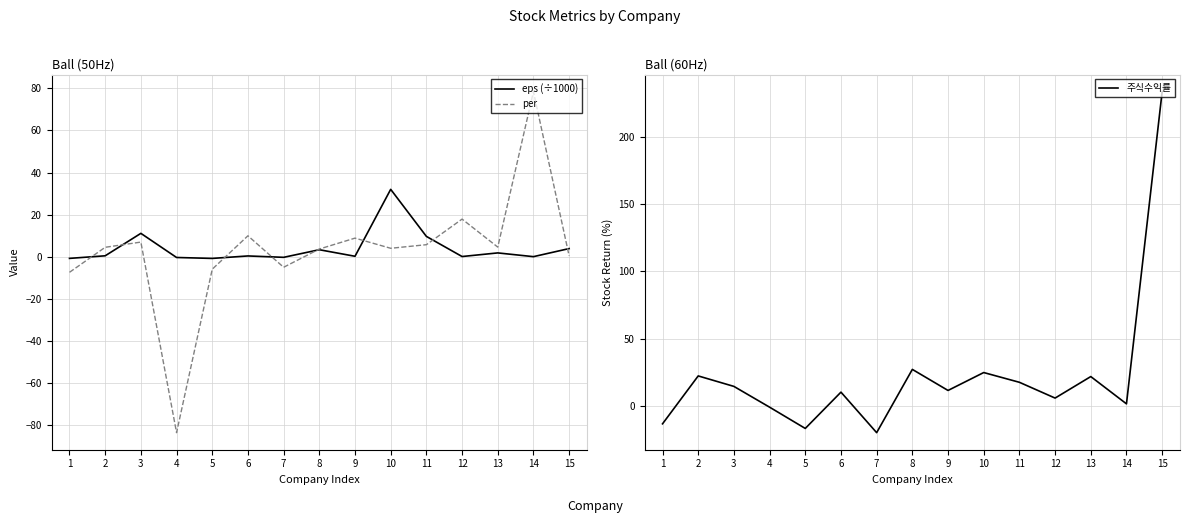

Where does the per series first go above 4?

2